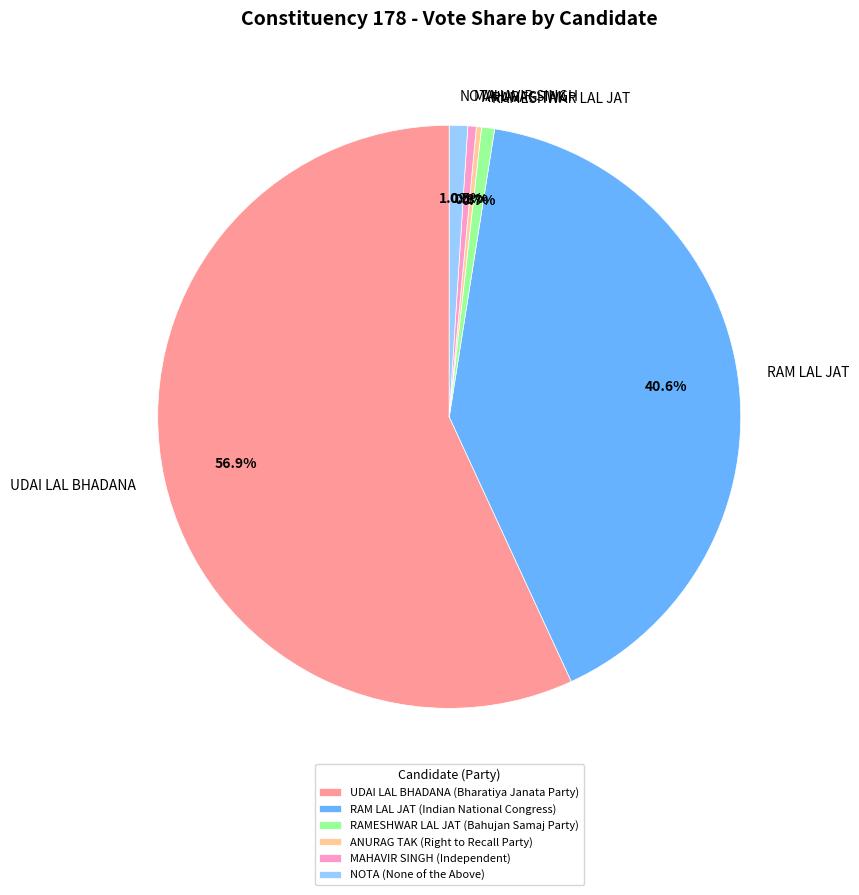

Which has a higher value, ANURAG TAK or NOTA?

NOTA